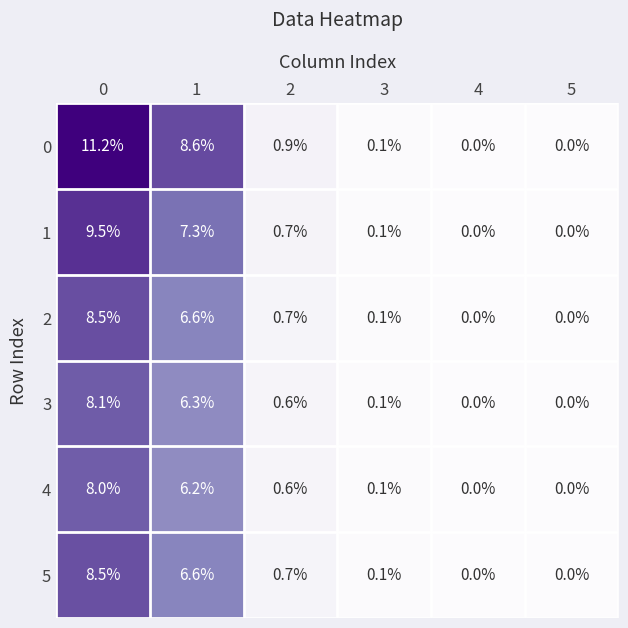

What is the greatest value displayed?

11.2